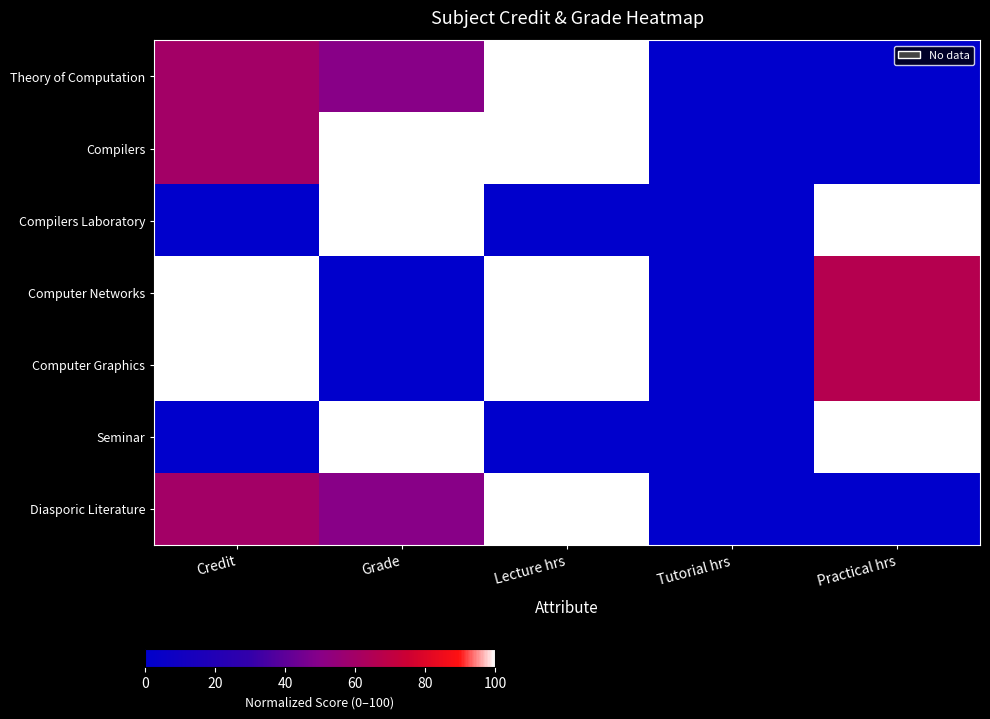

What is the total value across all series at Grade?

400.0